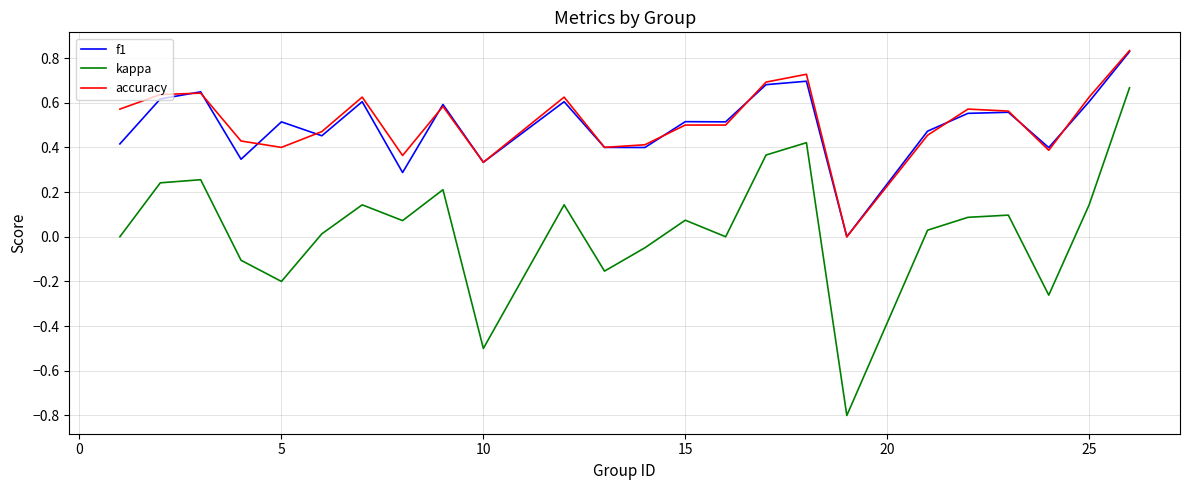

Which series has the largest range (max minus min)?

kappa